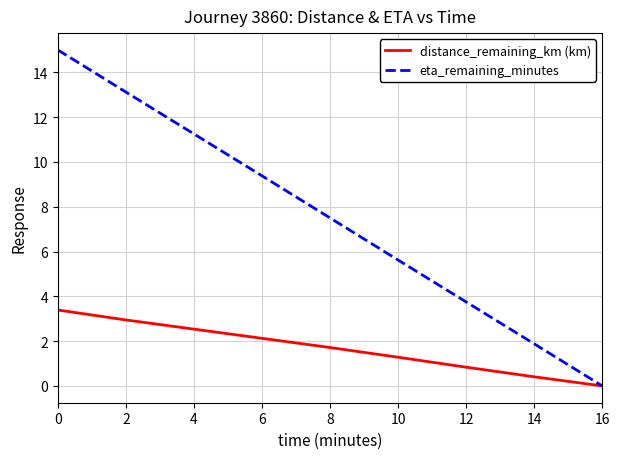

The distance_remaining_km (km) series shows 3.4 at 0. True or false?

True